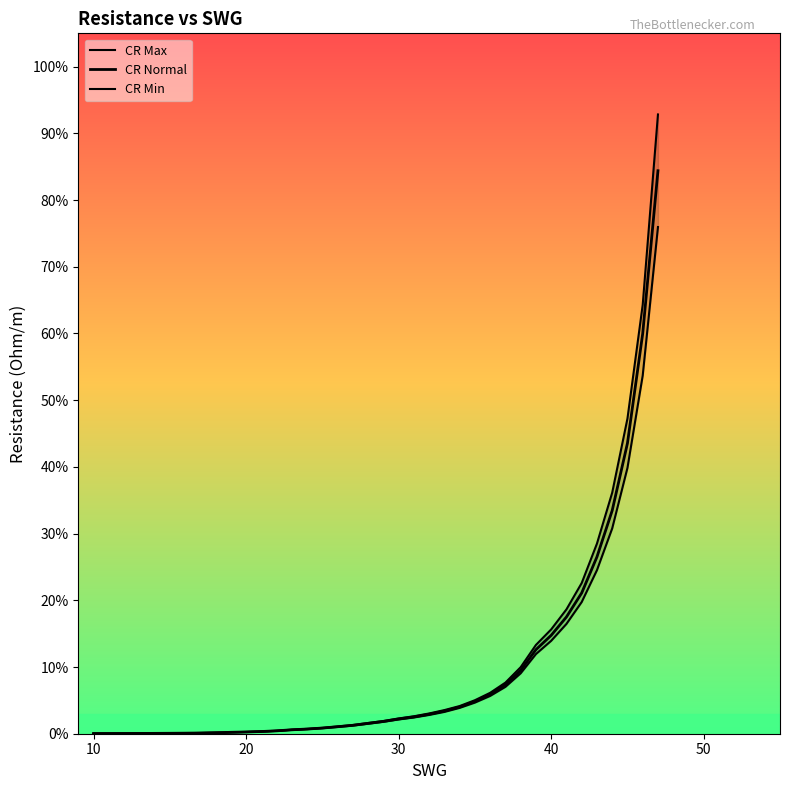

Is it true that CR Normal equals 0.0 at 40?

False